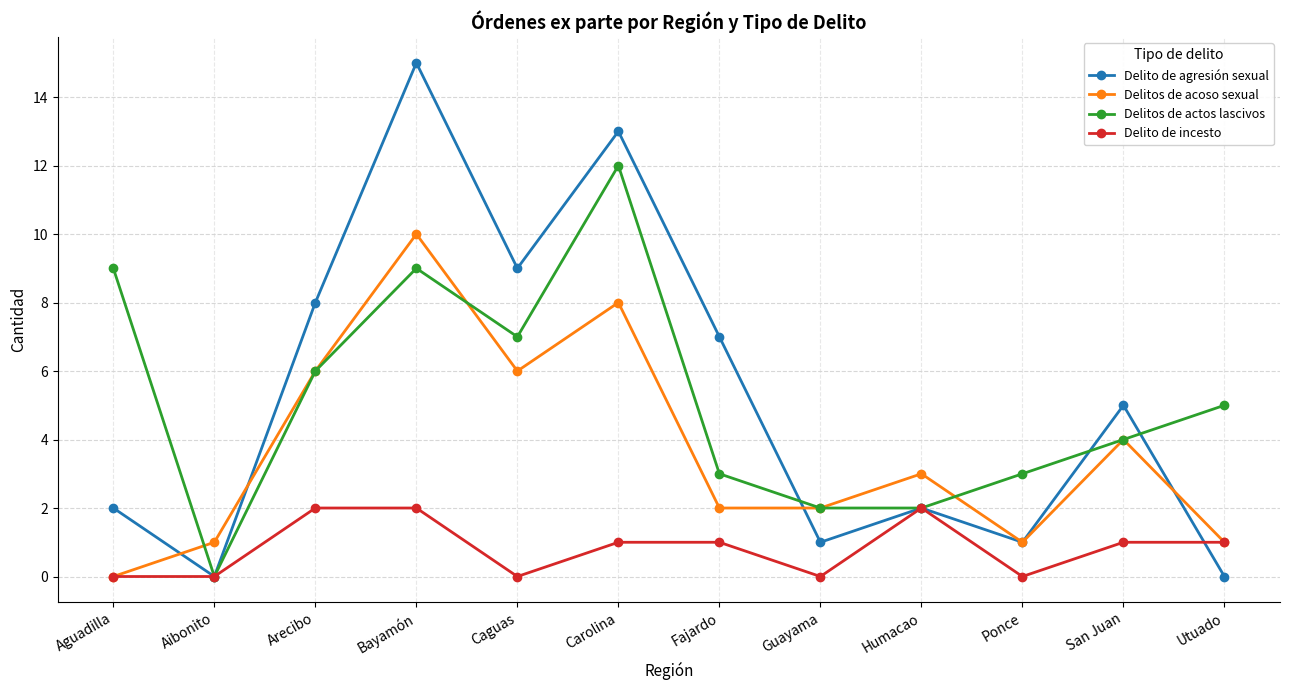

Rank the series by their maximum value, from highest to lowest.

Delito de agresión sexual, Delitos de actos lascivos, Delitos de acoso sexual, Delito de incesto